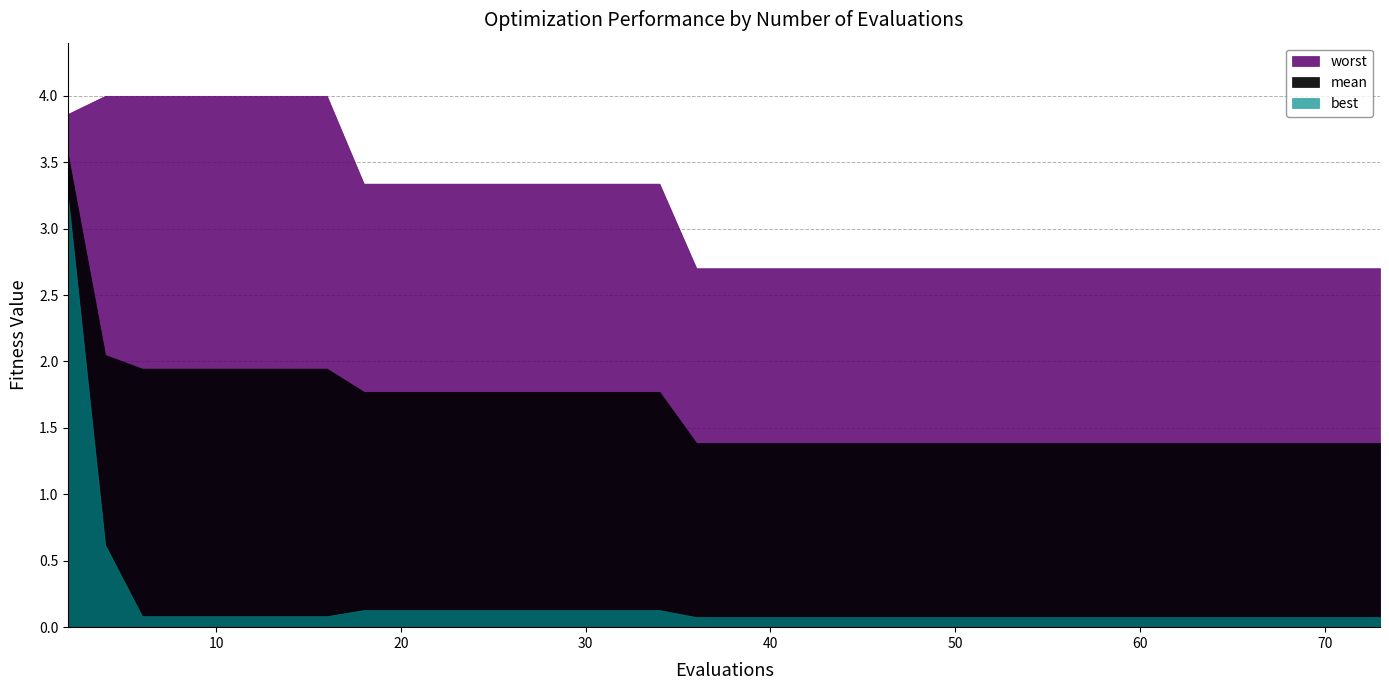

List the series in order of their overall mean, highest first.

worst, mean, best